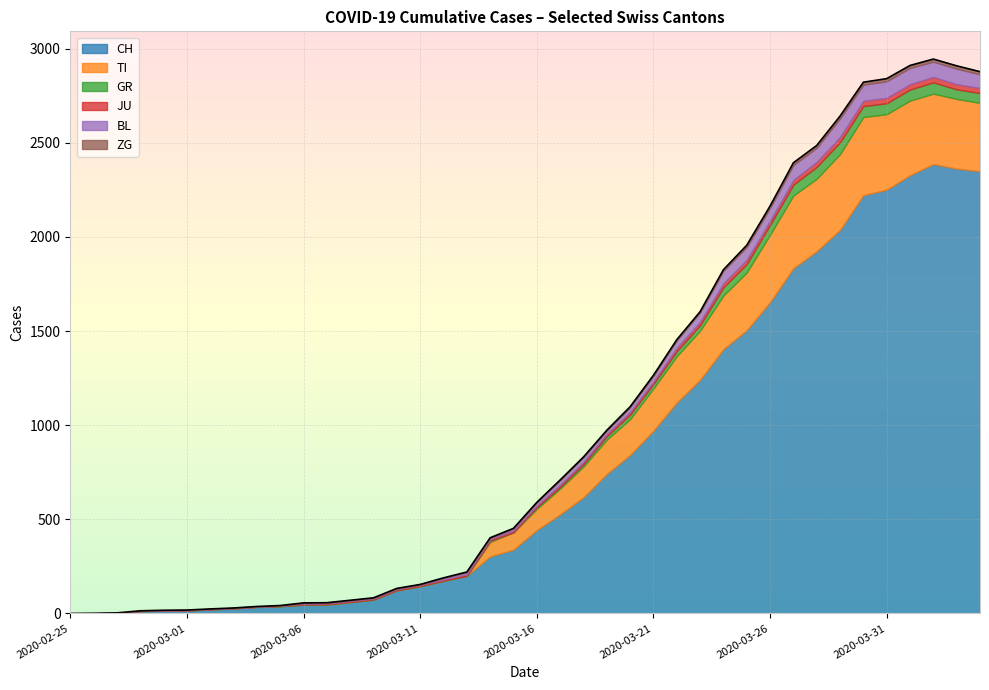

What is the label of the 32nd point from the right?

2020-03-04